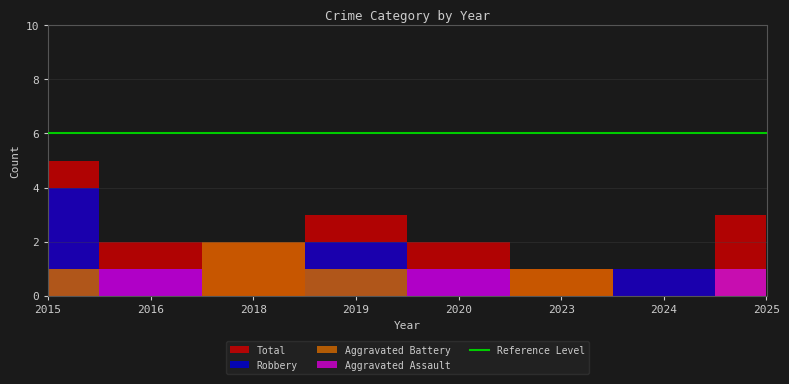

Is it true that Aggravated Assault equals 1 at 2020?

True